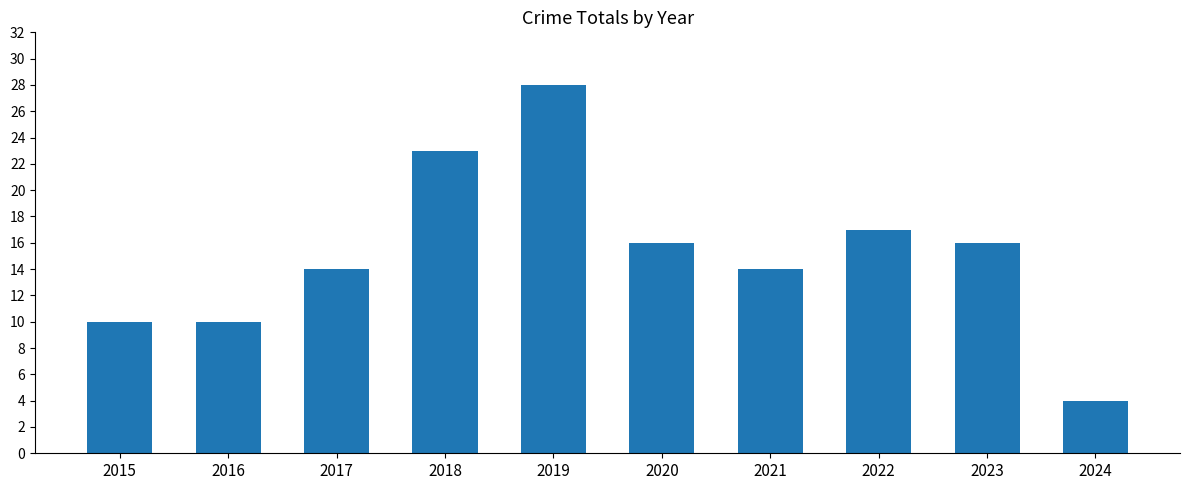

What is the approximate value at 2020, to the nearest 5?

15